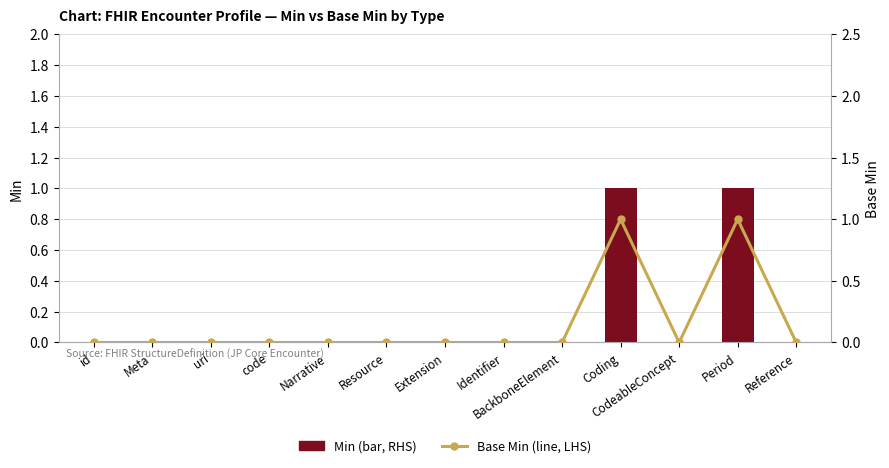

What is the difference between the Min (bar, RHS) values at Narrative and Period?

1